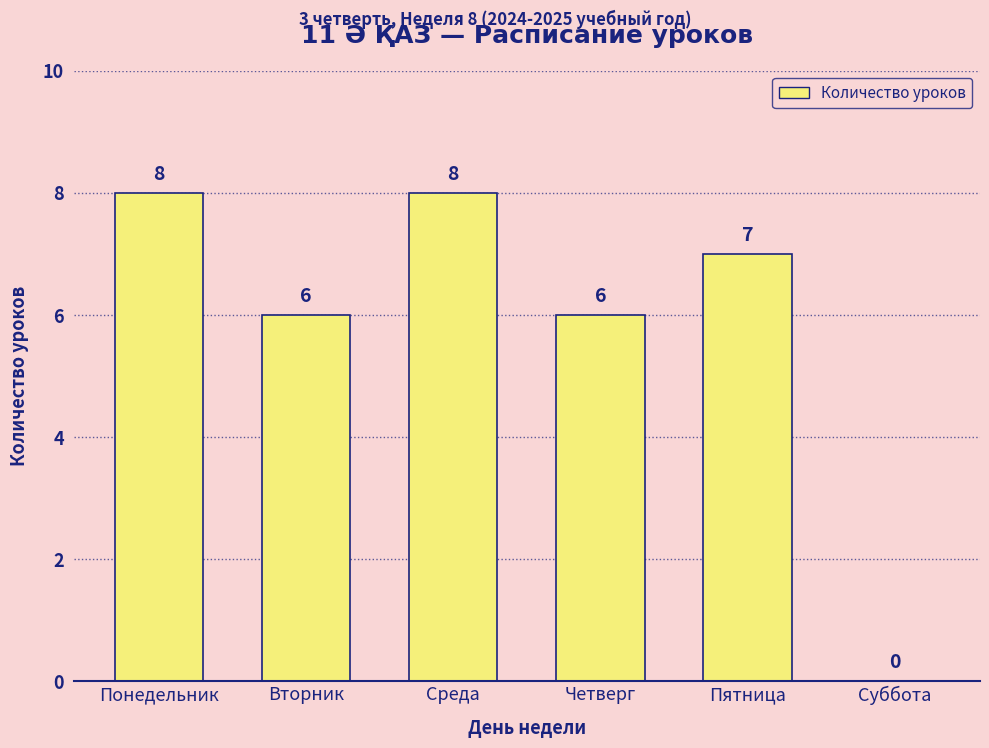

What is the greatest value displayed?

8